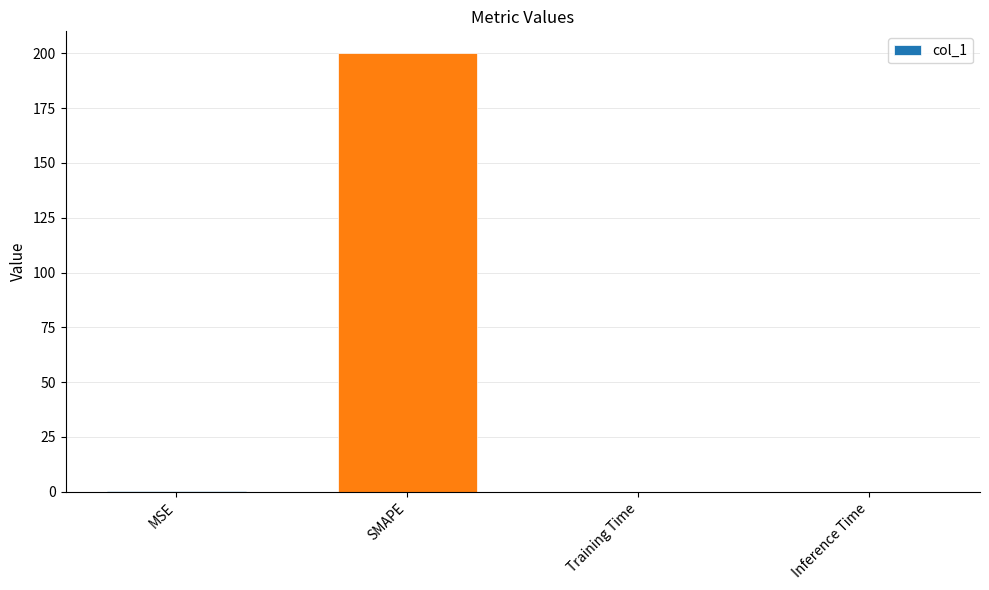

Which category has the highest value across all series?

SMAPE